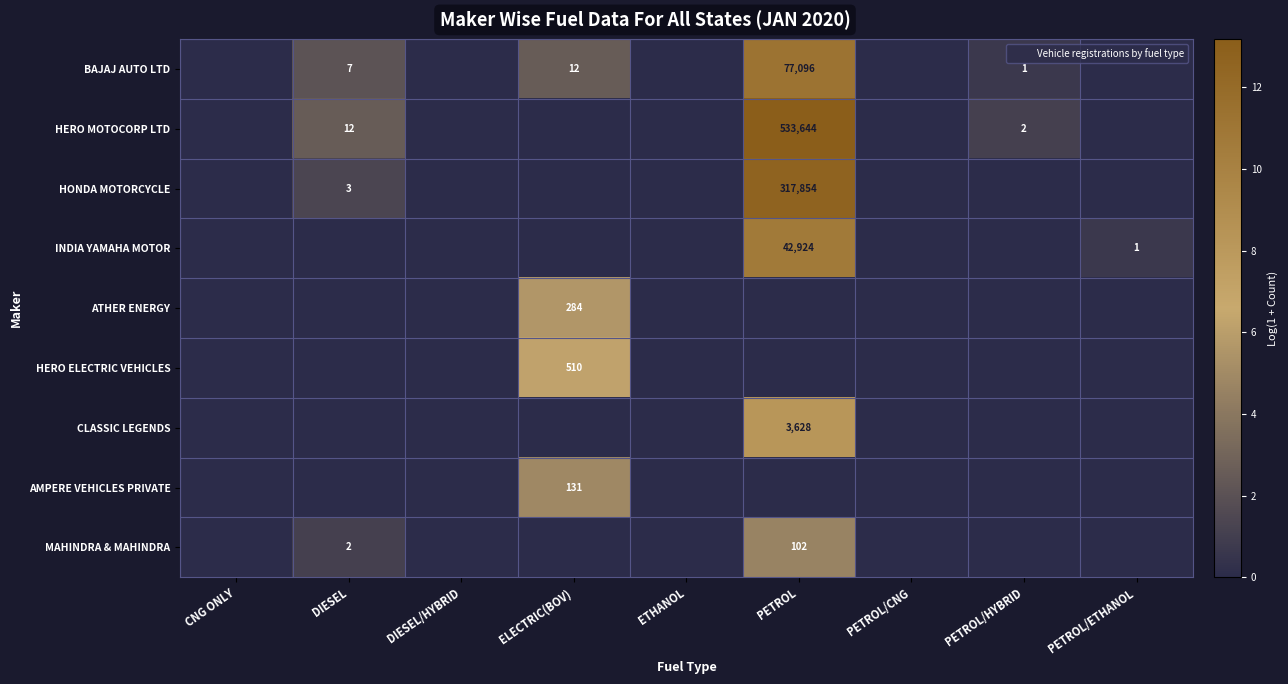

Rank the categories by ATHER ENERGY value from highest to lowest.

ELECTRIC(BOV), CNG ONLY, DIESEL, DIESEL/HYBRID, ETHANOL, PETROL, PETROL/CNG, PETROL/HYBRID, PETROL/ETHANOL